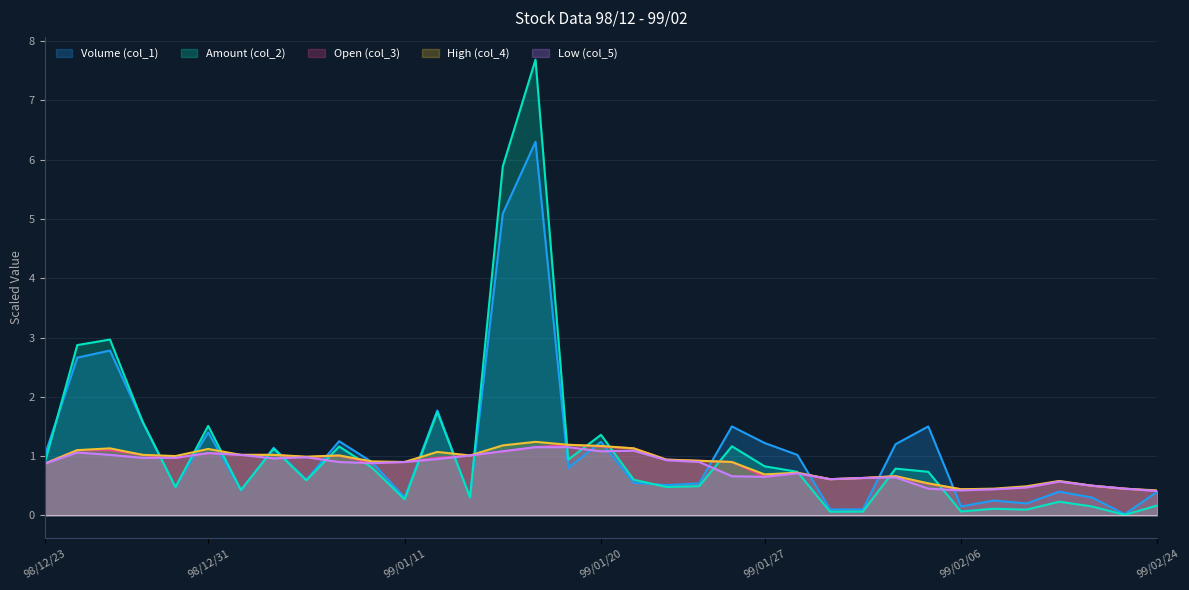

What is the average value of the Amount (col_2) series?

1.1